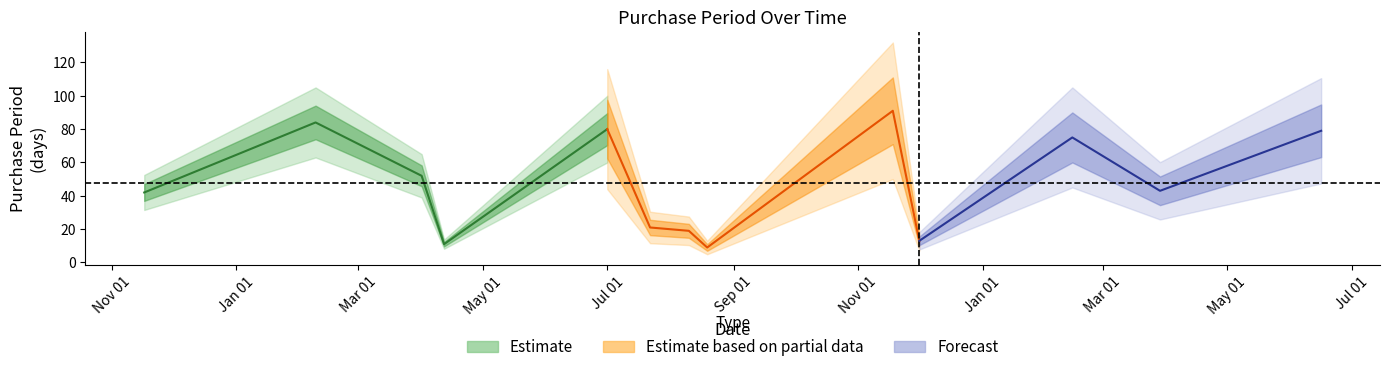

Does the chart display data point markers on the line(s)?

No